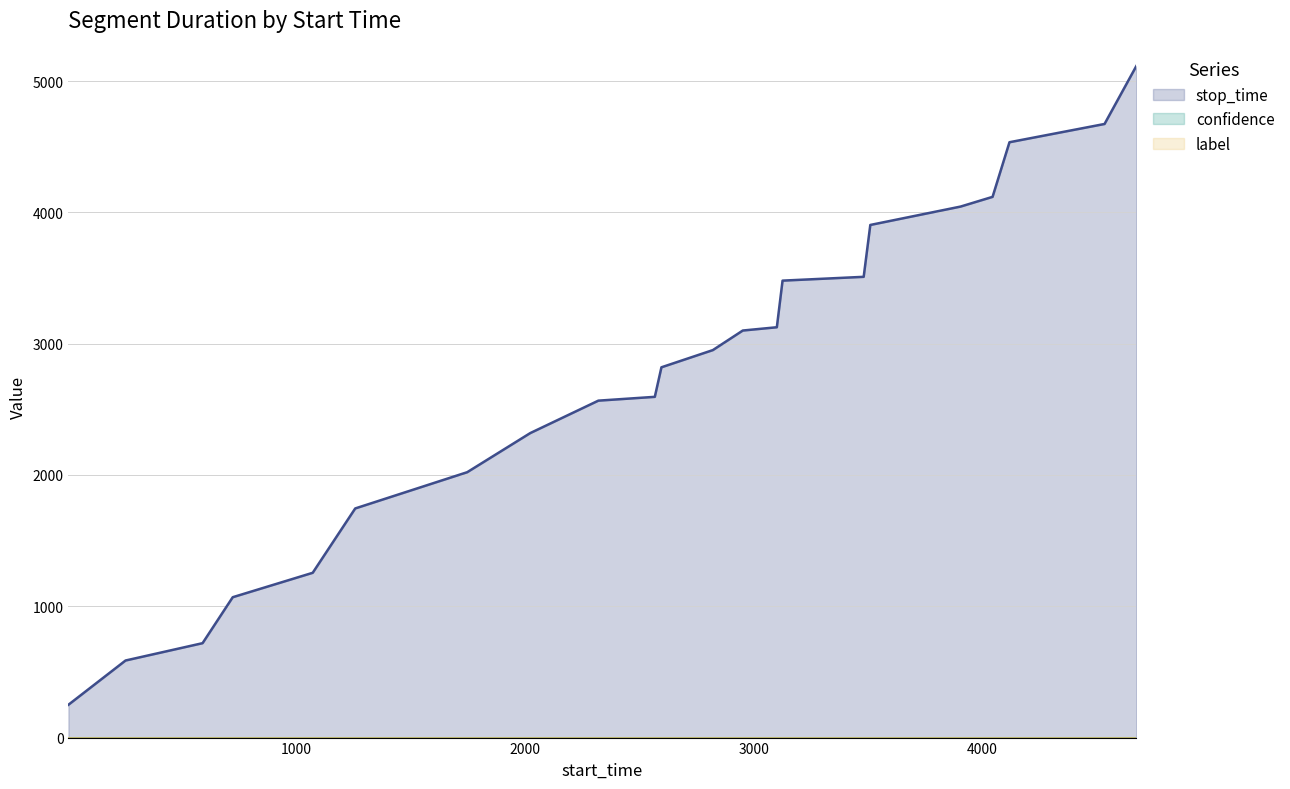

True or false: confidence and label cross at least once.

False